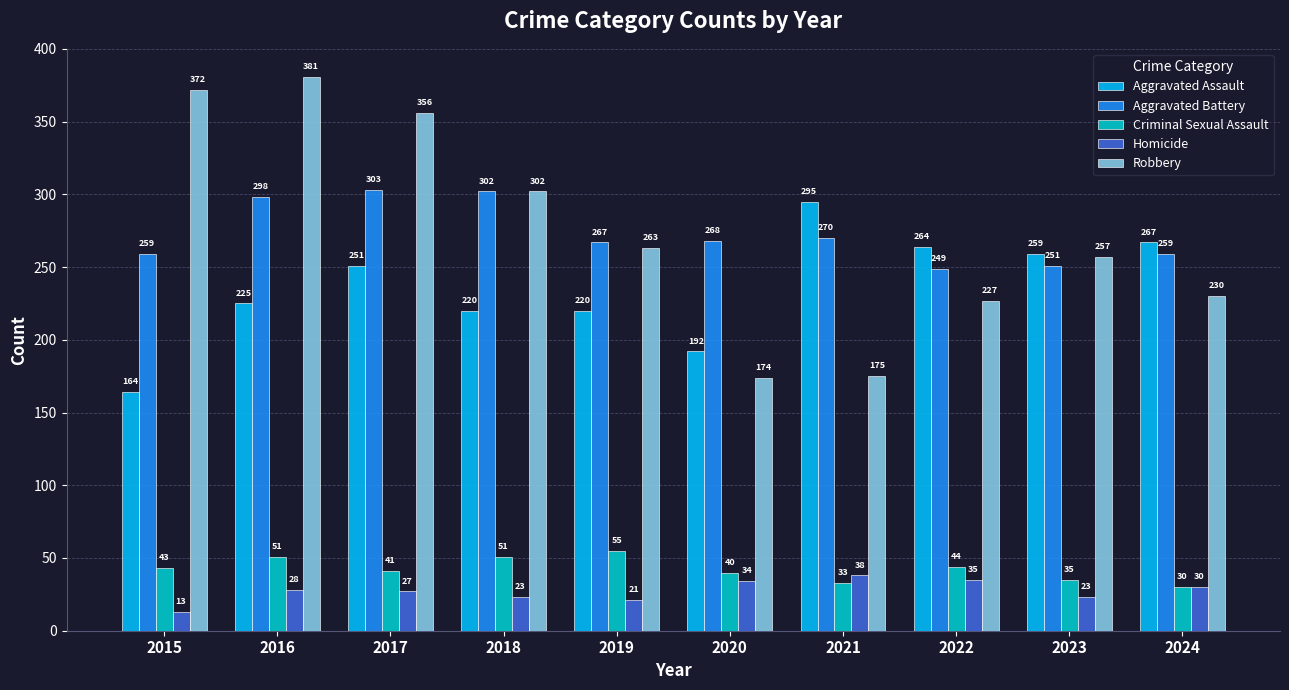

Are the bars grouped side by side (vs. stacked)?

Yes